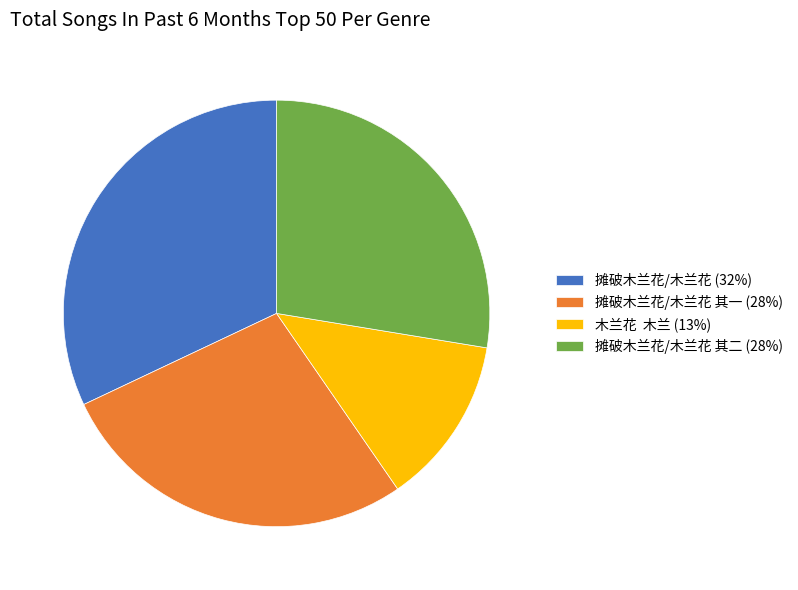

The 摊破木兰花/木兰花 (32%) slice represents 32% of the pie. True or false?

True